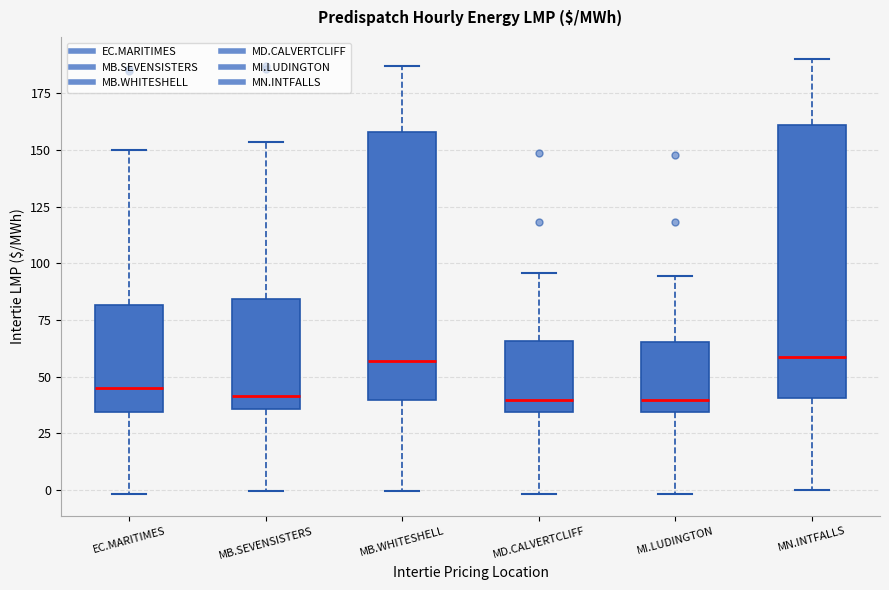

Where does the upper whisker of the box for EC.MARITIMES end on the y-axis? The values are not printed on the chart, so give them approximately, as read against the axis.

150